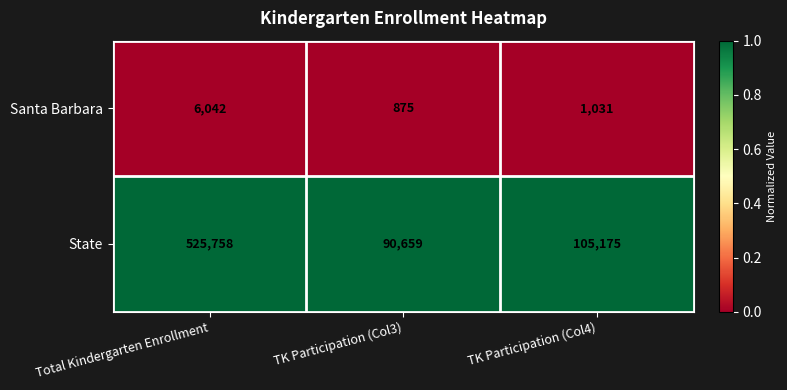

What is the approximate value of Santa Barbara at TK Participation (Col3), to the nearest 50?

900